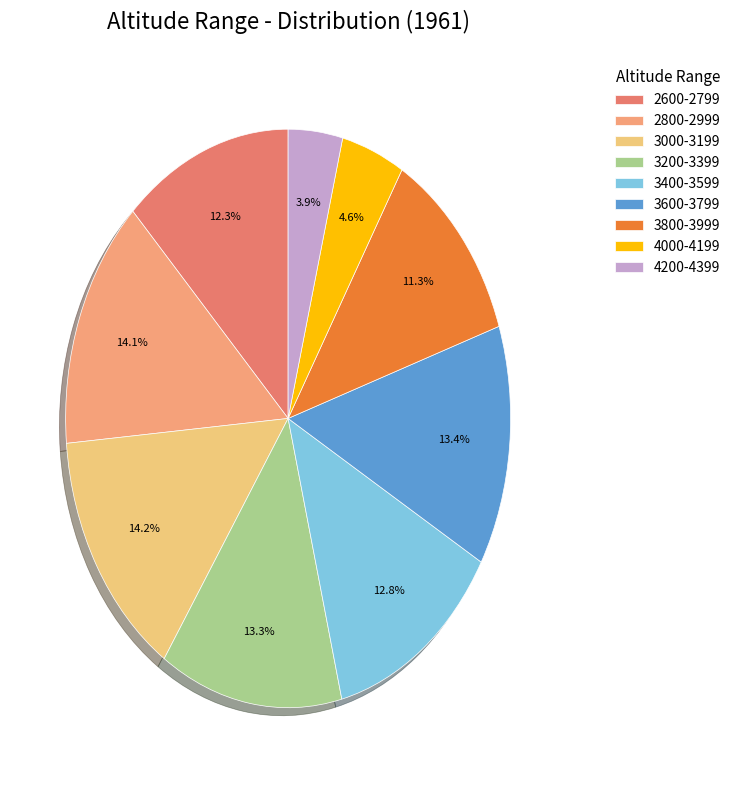

Combined, what portion of the pie is 3000-3199 and 2800-2999?

28.3%